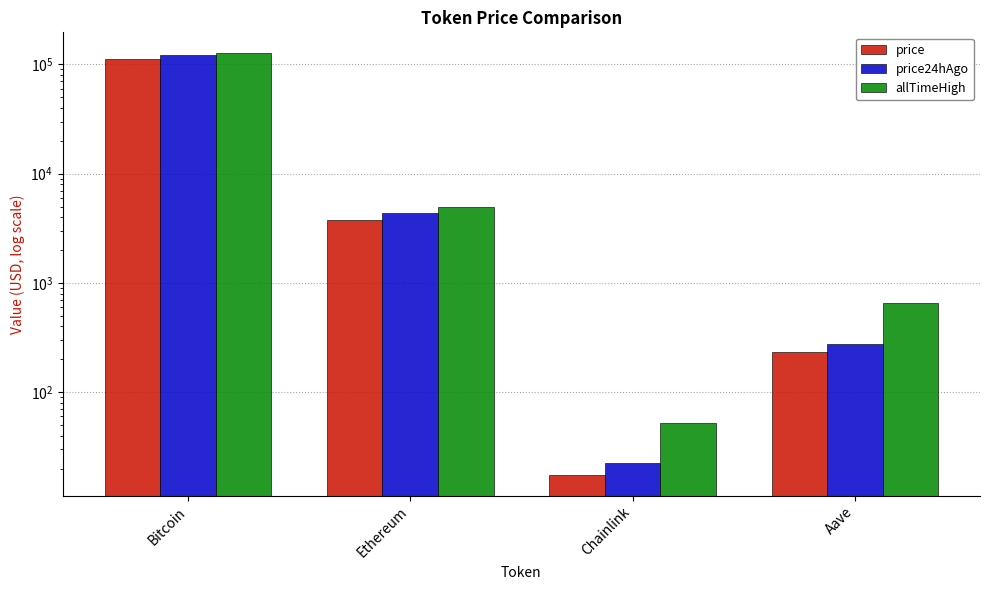

Which series has the largest total across all categories?

allTimeHigh